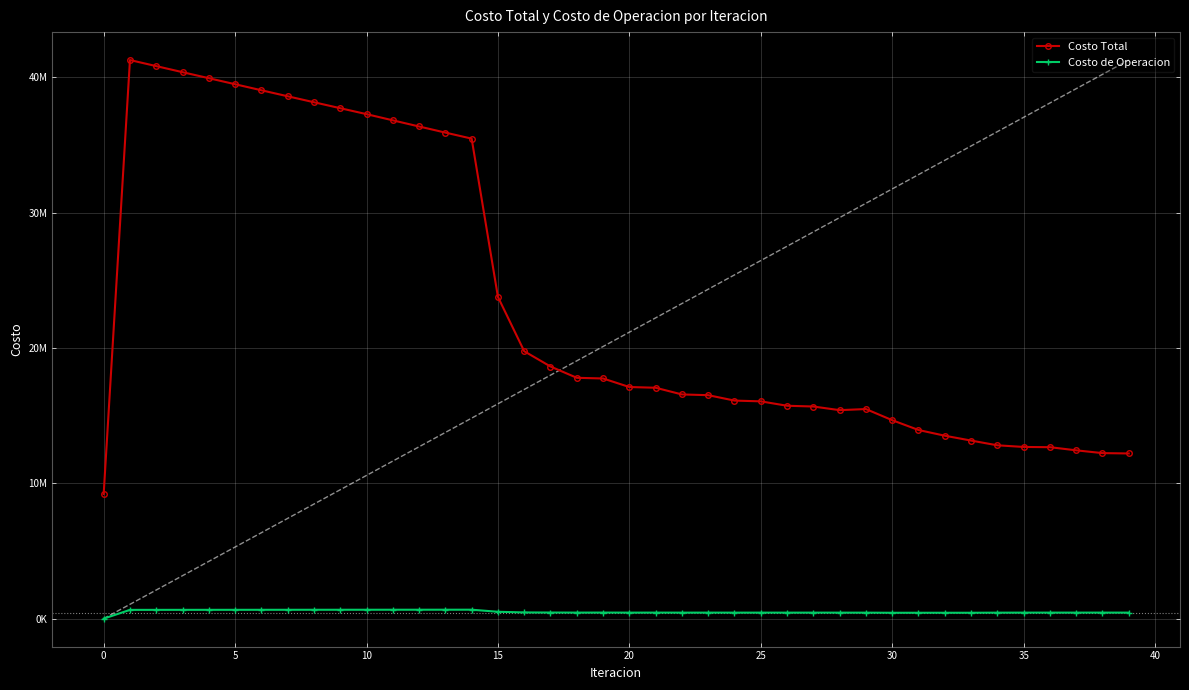

True or false: Costo Total and Costo de Operacion cross at least once.

False